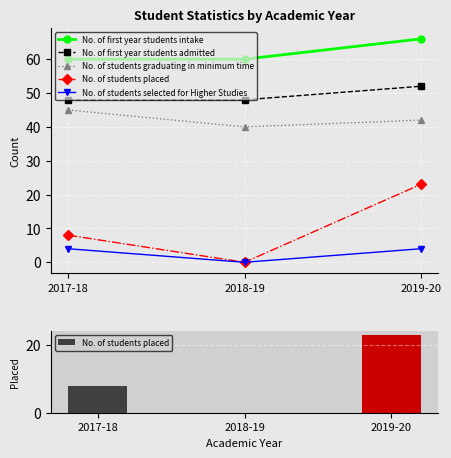

Reading right to left, extract all data points from this chart.

No. of first year students intake: 66	60	60
No. of first year students admitted: 52	48	48
No. of students graduating in minimum time: 42	40	45
No. of students placed: 23	0	8
No. of students selected for Higher Studies: 4	0	4